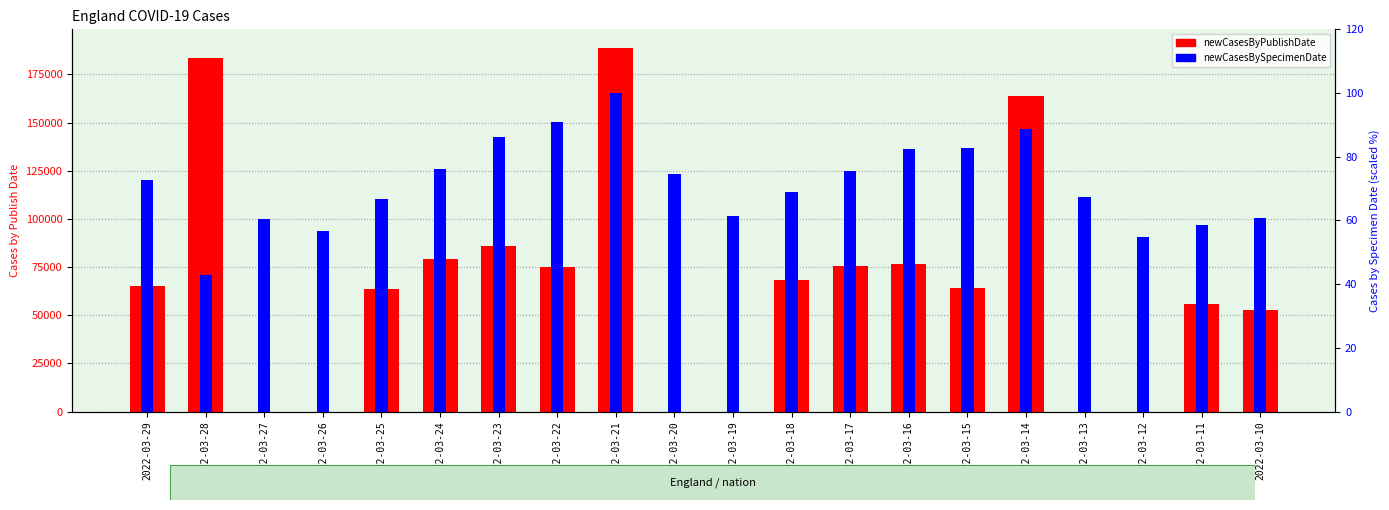

At 2022-03-17, list the series in order from largest to smallest.

newCasesByPublishDate, newCasesBySpecimenDate